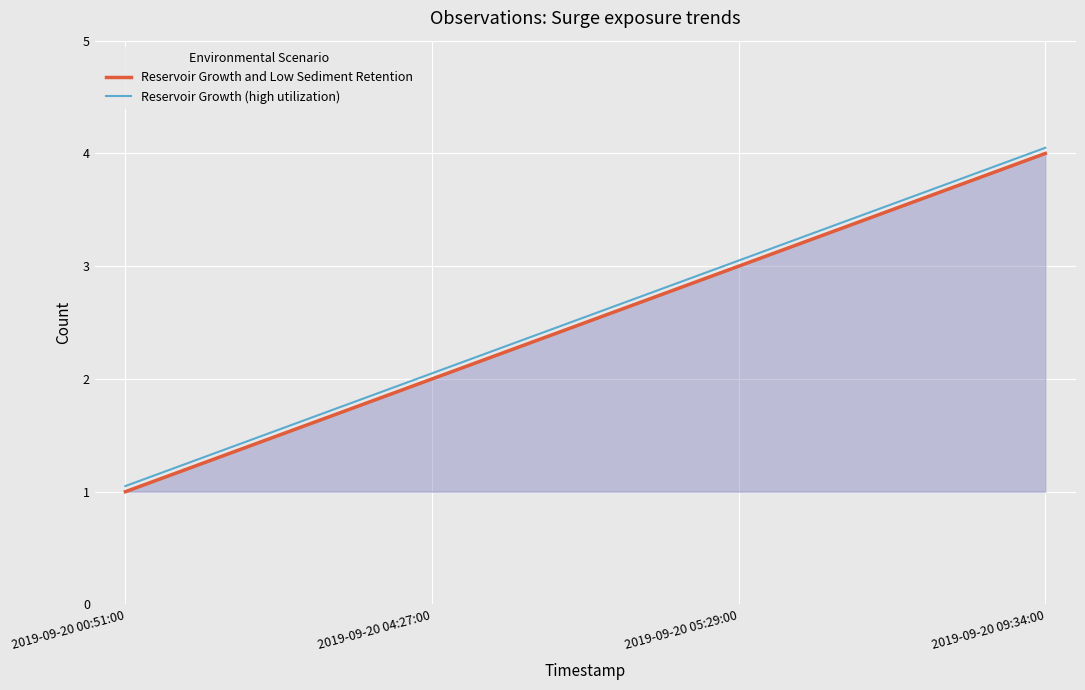

True or false: Reservoir Growth and Low Sediment Retention and Reservoir Growth (high utilization) cross at least once.

False